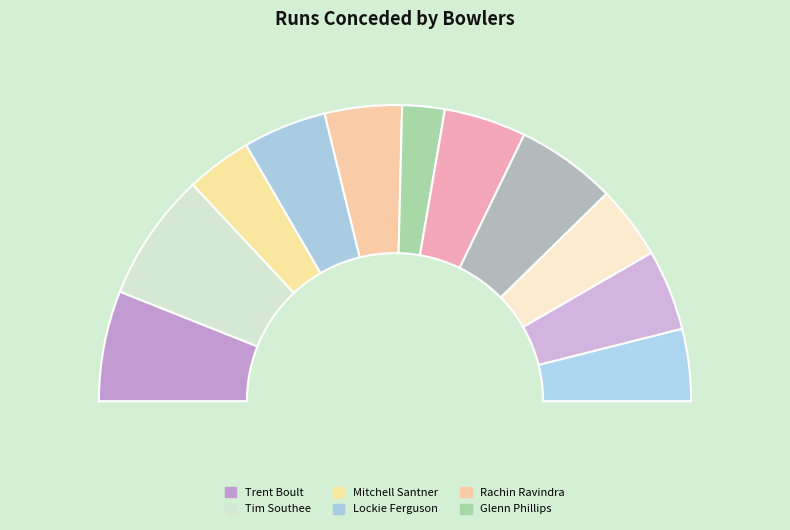

Is it true that Kuldeep Yadav is 8% of the pie?

True